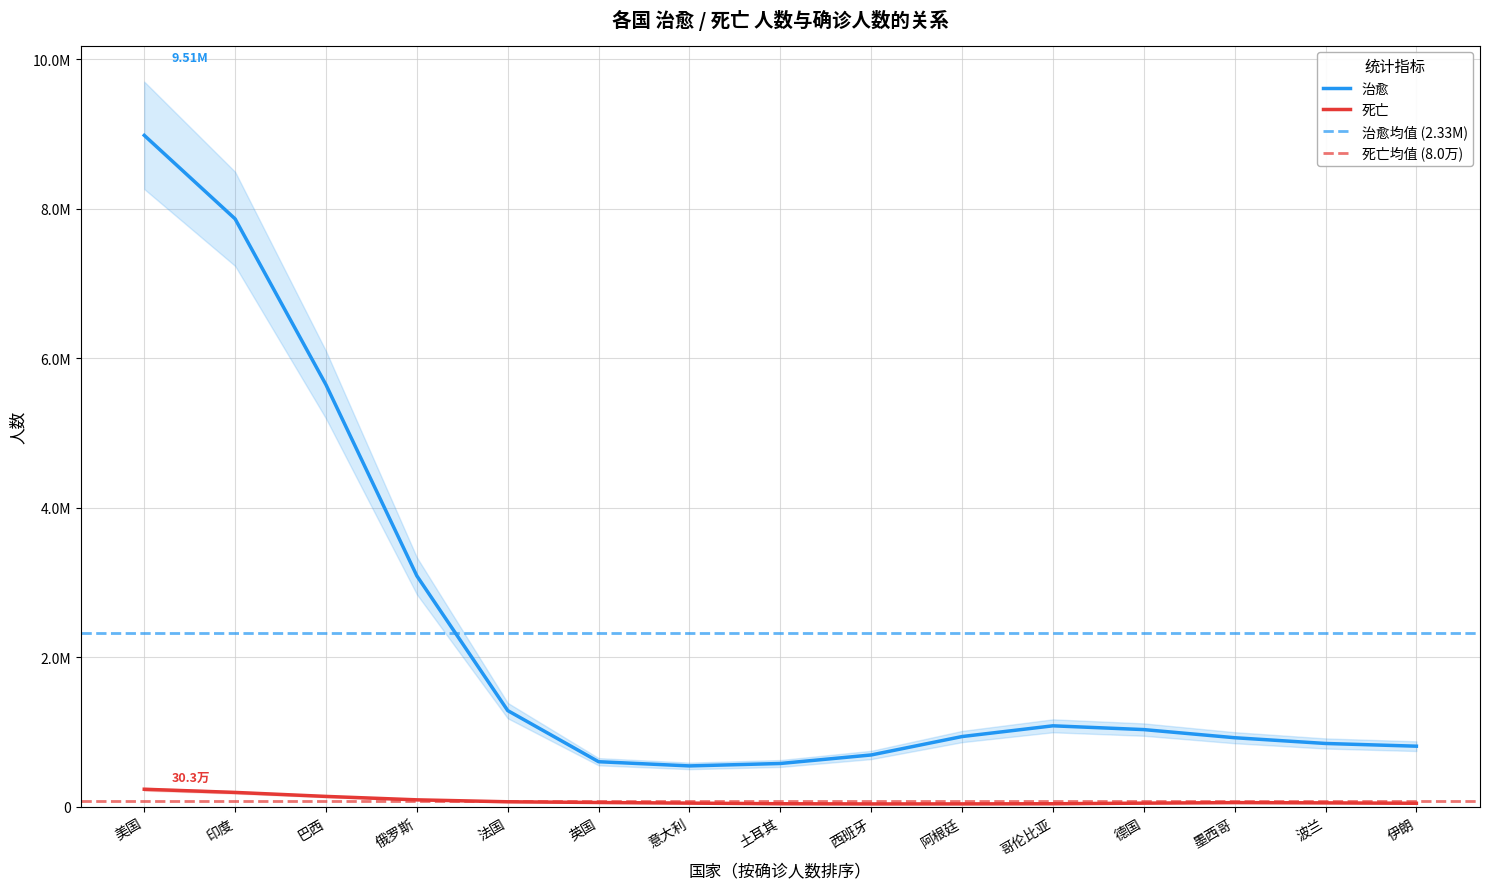

What is the sum of the values at 意大利 and 俄罗斯?

3637641.3